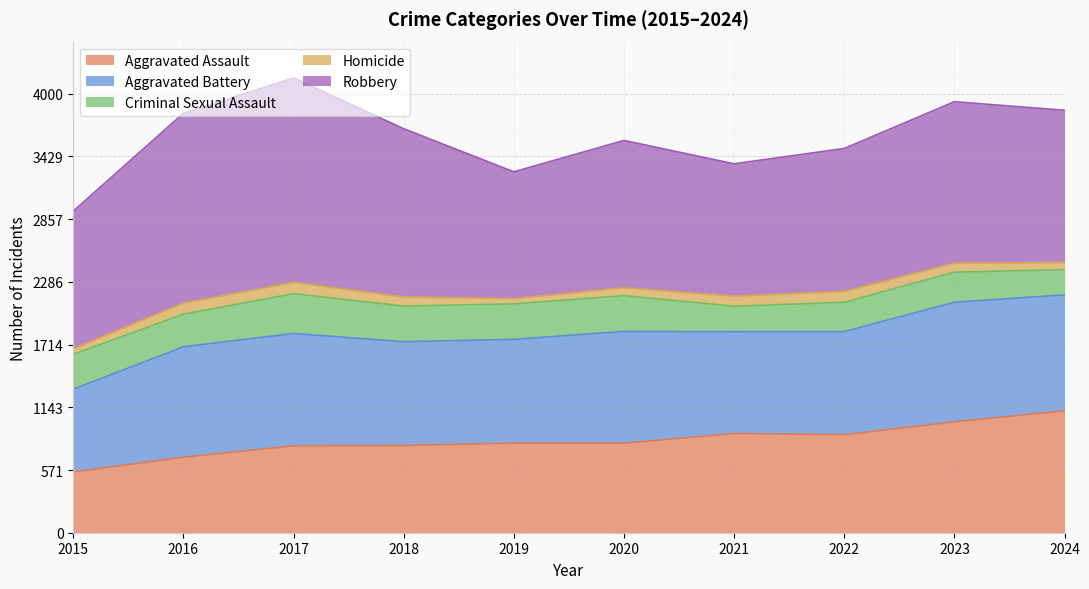

Rank the series by their maximum value, from highest to lowest.

Robbery, Aggravated Assault, Aggravated Battery, Criminal Sexual Assault, Homicide